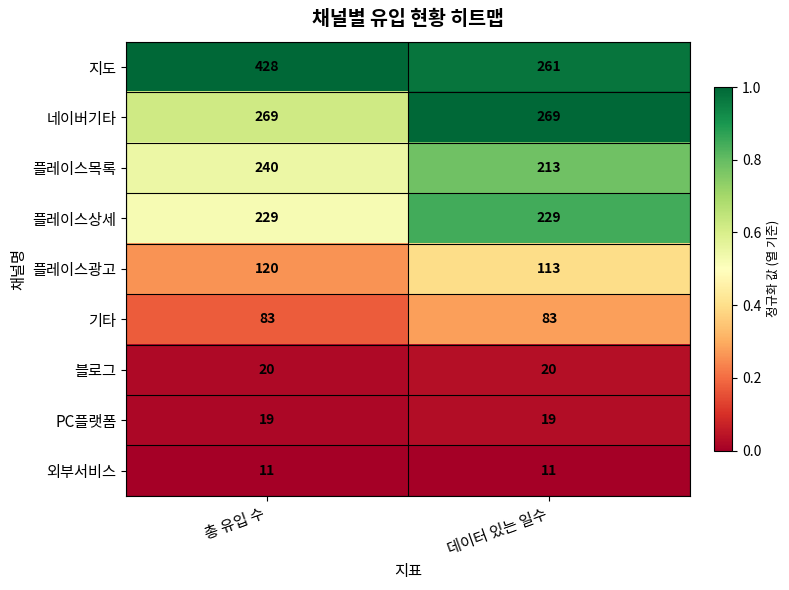

The 기타 series shows 83 at 데이터 있는 일수. True or false?

True